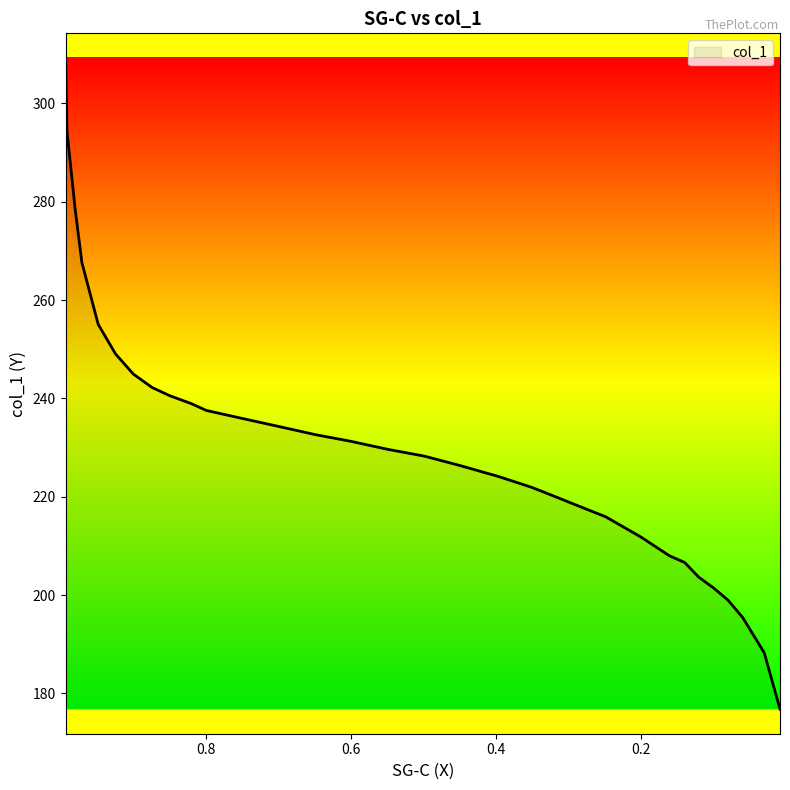

What position from the right is 0.0084?

1